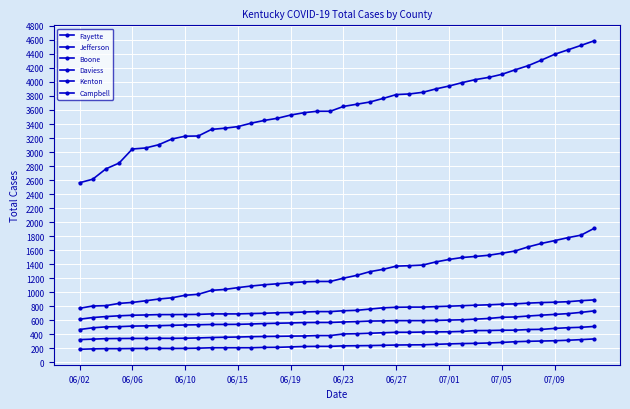

Which series has the widest spread of values?

Jefferson